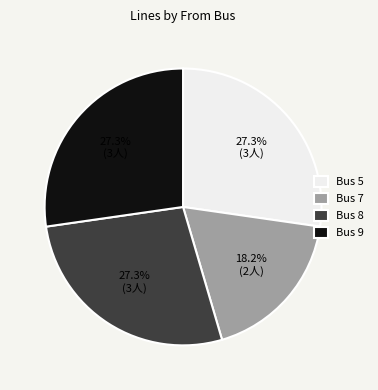

True or false: Bus 7 accounts for 18% of the total.

True